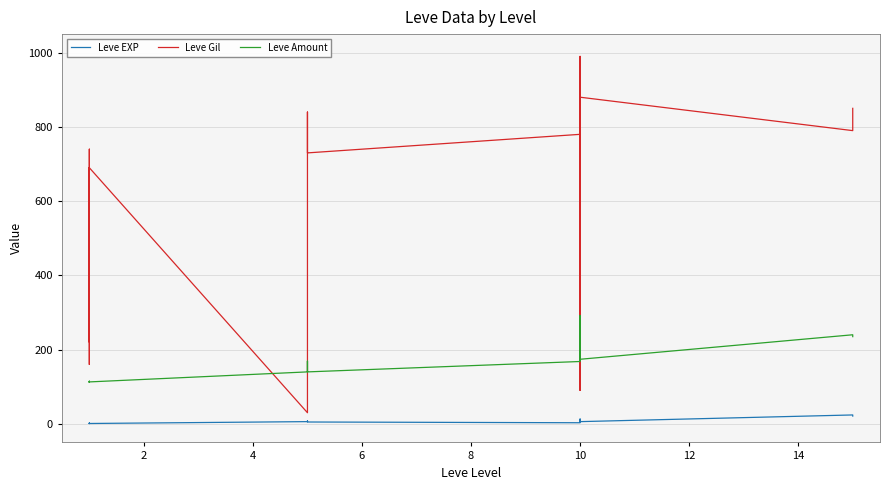

Which series has the largest range (max minus min)?

Leve Gil